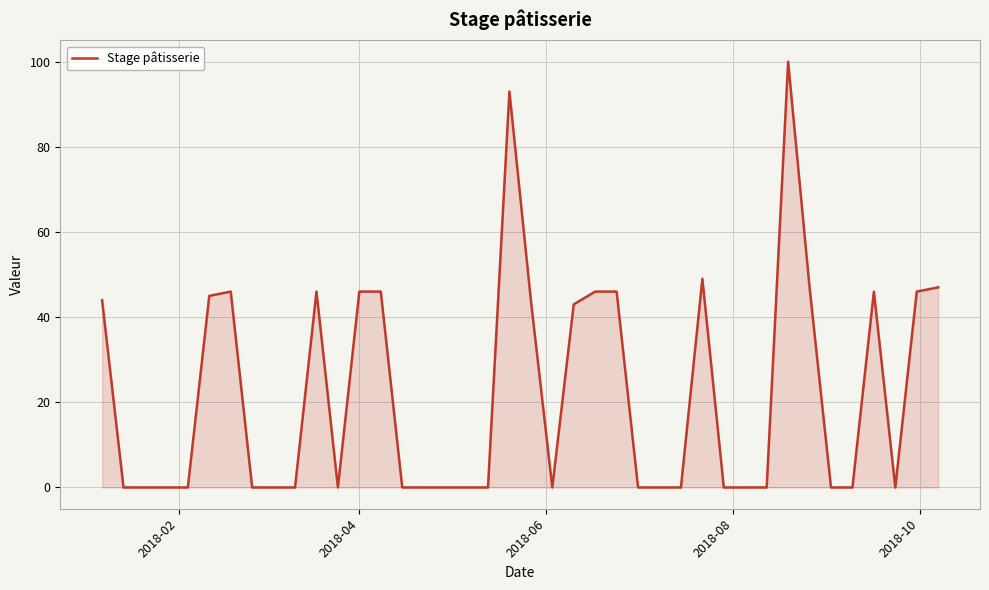

What is the difference between the maximum and minimum values?

100